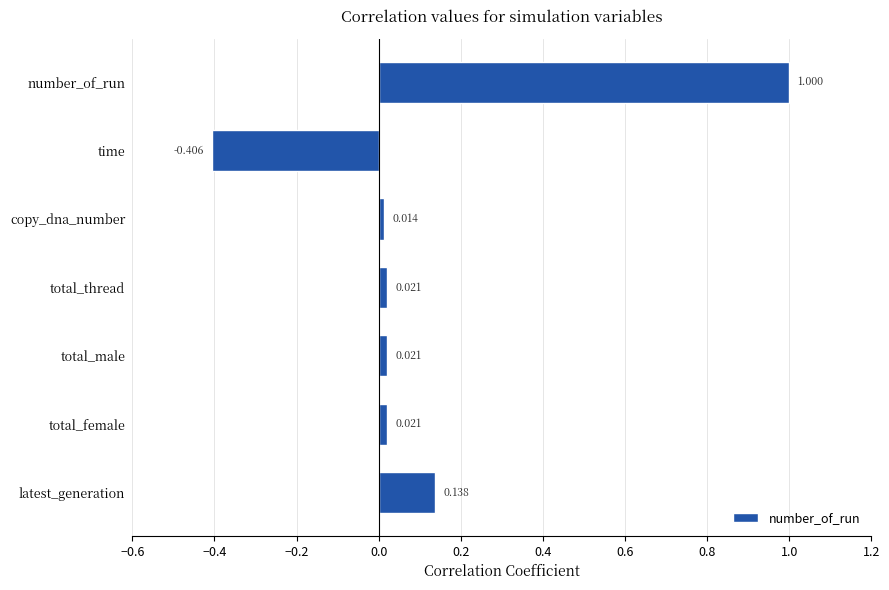

Which label corresponds to the largest value in the chart?

number_of_run